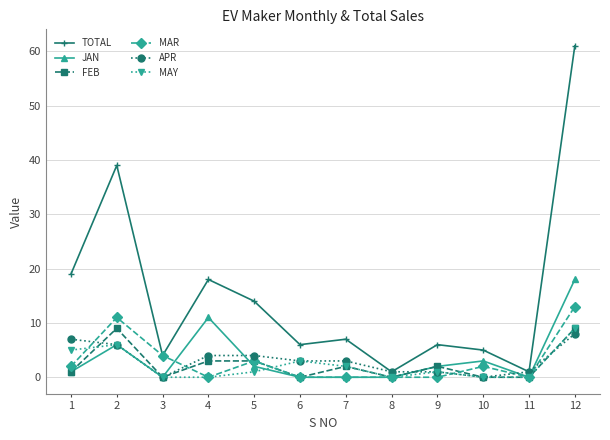

Which series changed the most between 7 and 8?

TOTAL